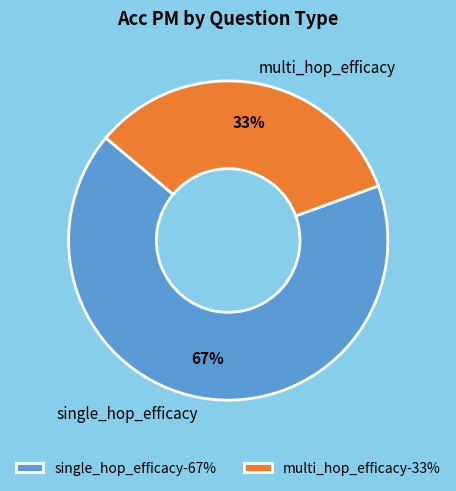

True or false: single_hop_efficacy accounts for 67% of the total.

True